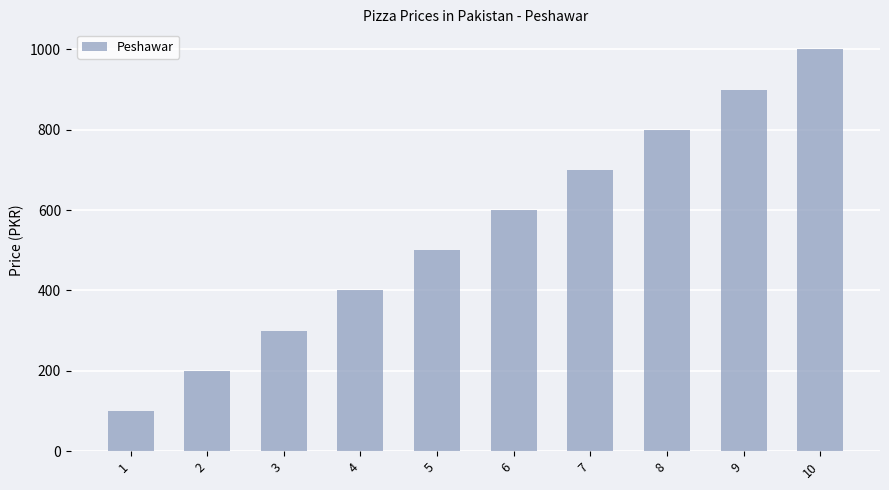

Between 10 and 1, which is larger?

10